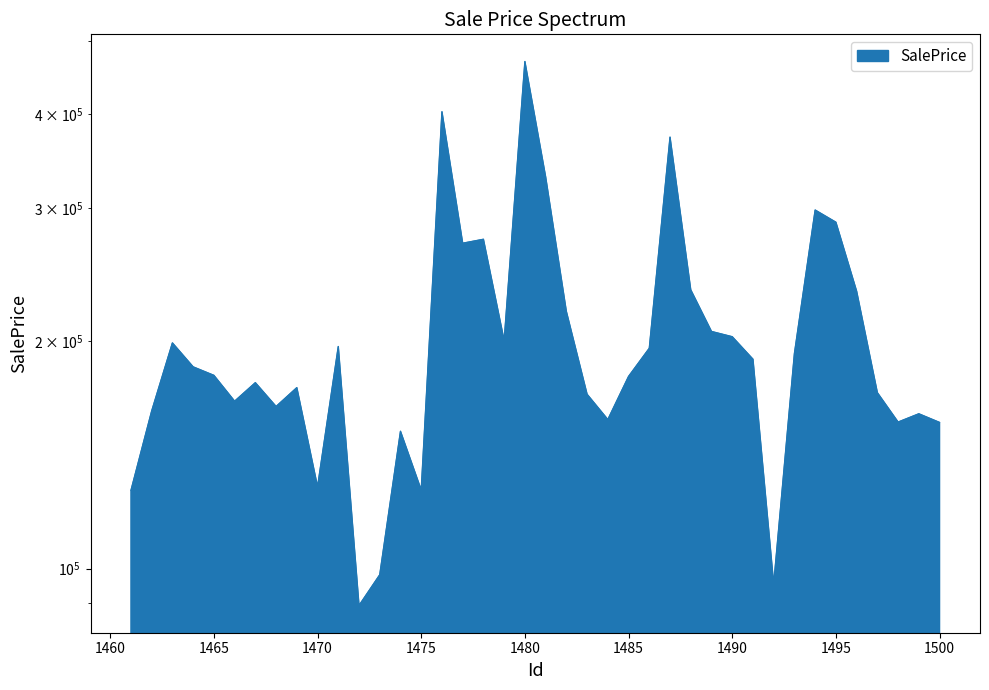

What is the difference between the maximum and minimum values?

380010.7